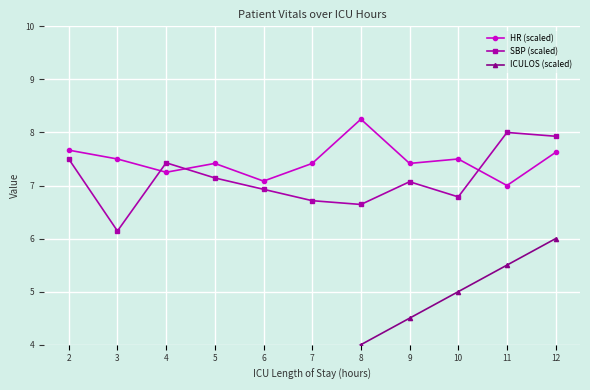

Where is the first local minimum for HR (scaled)?

4